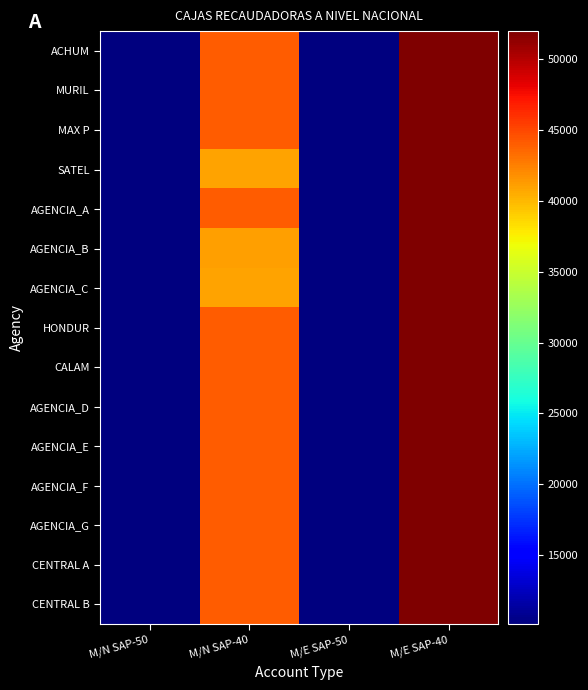

Which has a higher value, M/N SAP-50 or M/E SAP-40?

M/E SAP-40